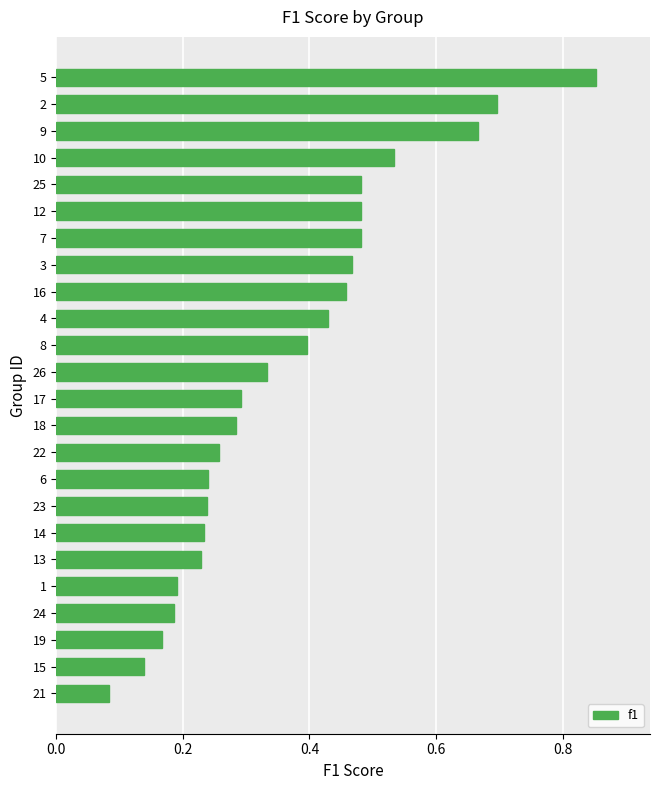

How many data points does each series have?

24